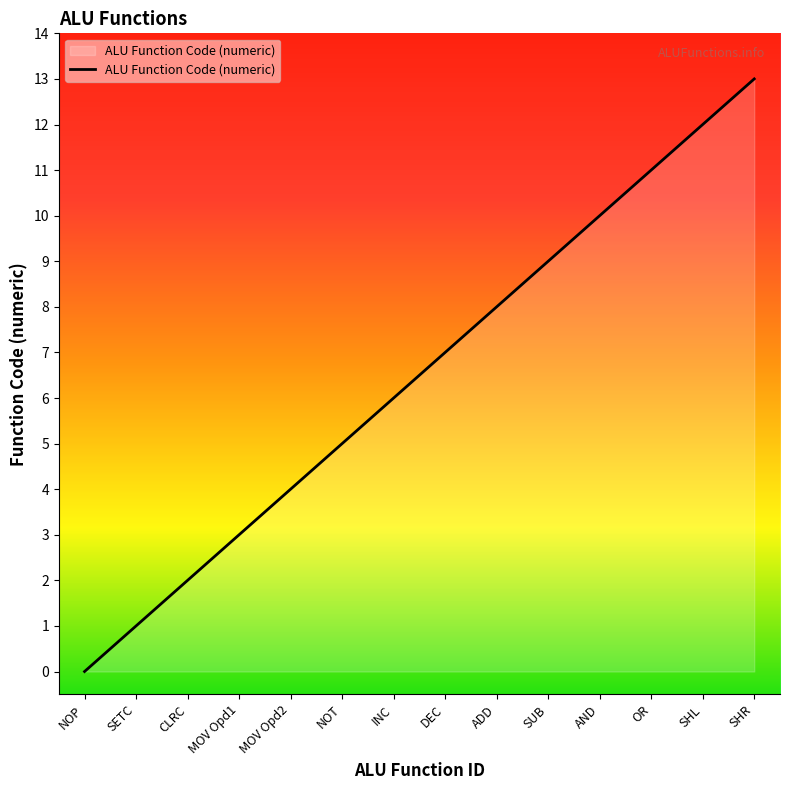

Does the chart display data point markers on the line(s)?

No